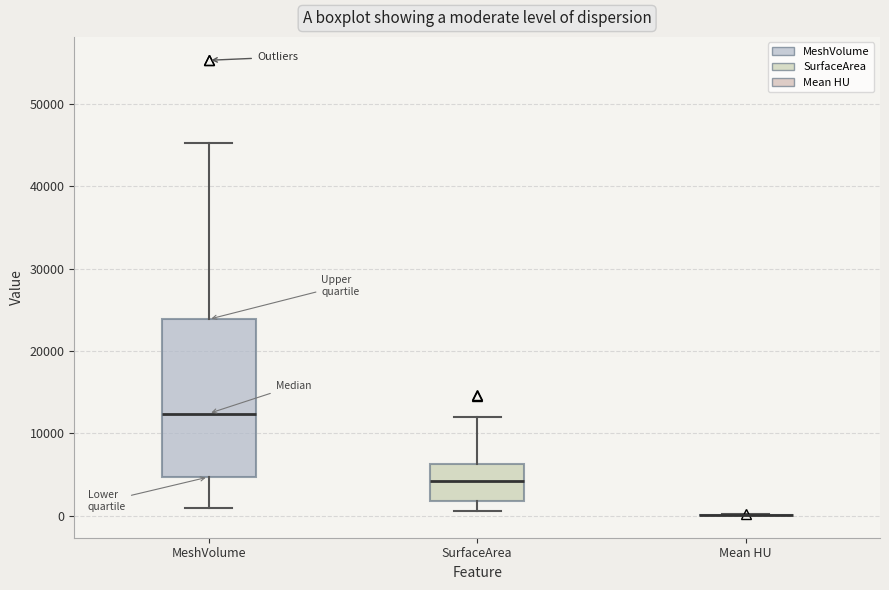

Reading left to right, transcribe this box plot: for each box, give where its median line is, the range the box spans, and where its two whiskers end, as read against the y-axis. The values are not printed on the chart, so give them approximately, as read against the axis.

MeshVolume: median 12000, box 5000 to 24000, whiskers 1000 to 45000
SurfaceArea: median 4000, box 2000 to 6000, whiskers 1000 to 12000
Mean HU: box collapsed to a line at 0, whiskers 0 to 0